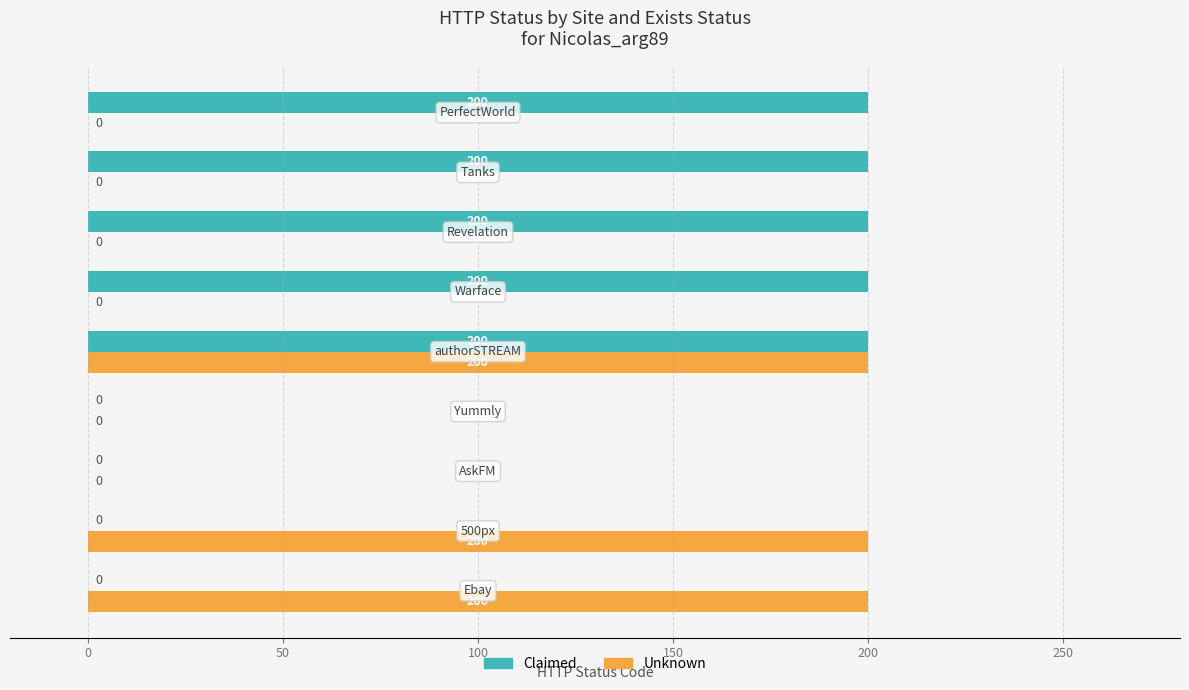

What is the highest value of the Unknown series?

200